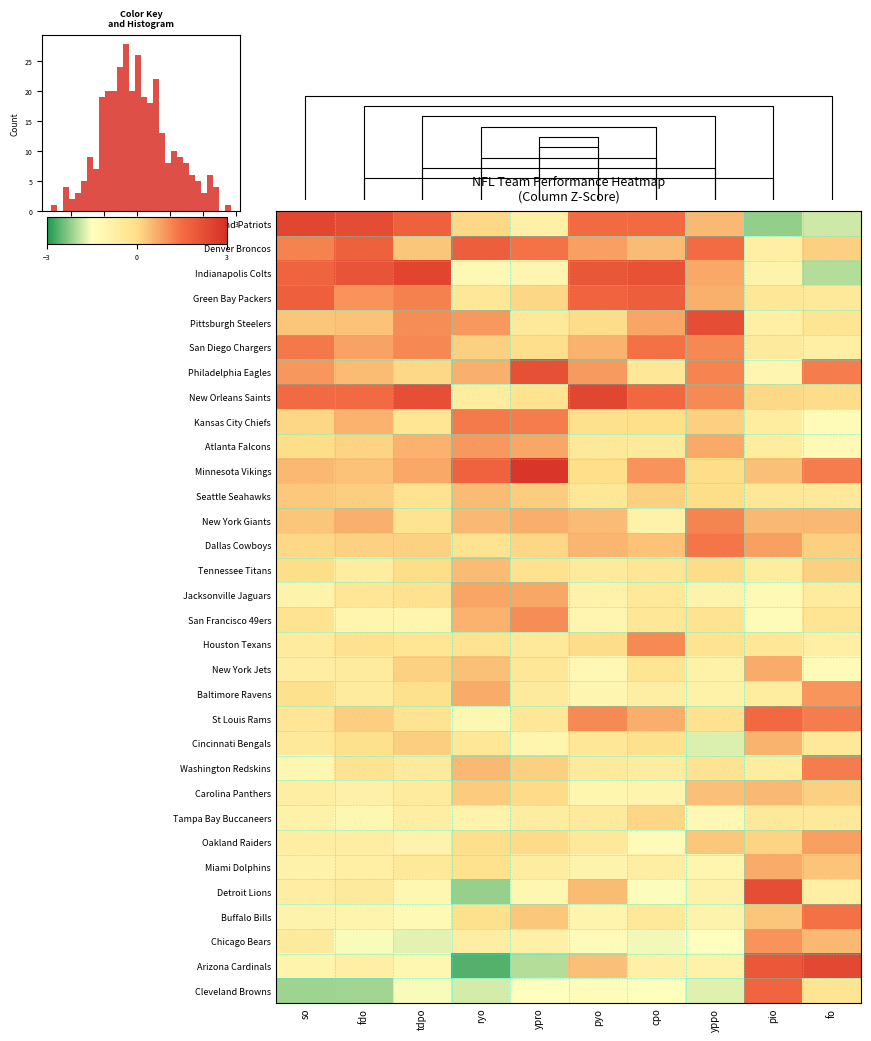

At which label does New York Jets first exceed 0?

tdpo